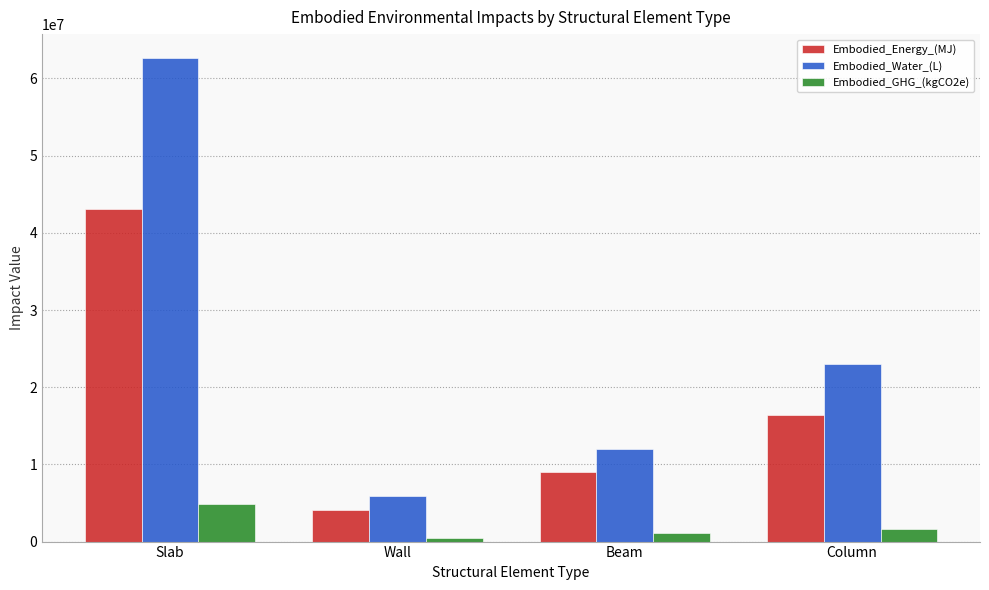

How many groups of bars are there?

4